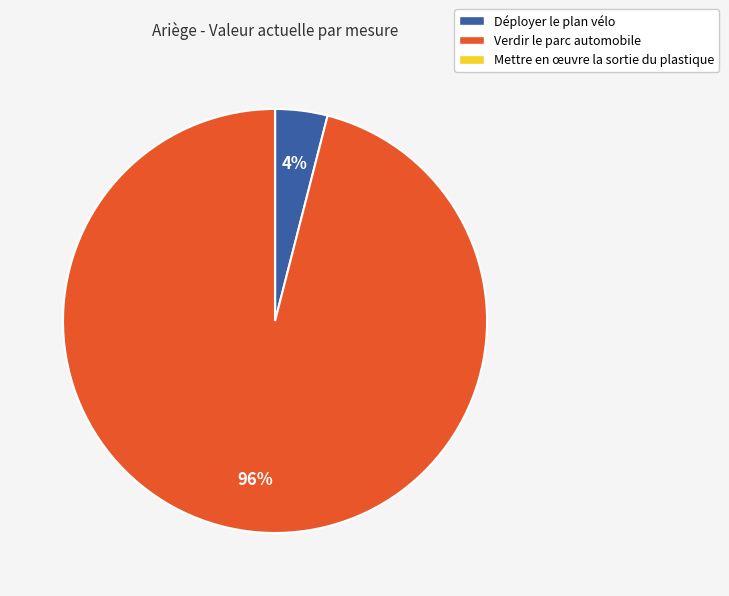

Which category has the biggest portion of the pie?

Verdir le parc automobile